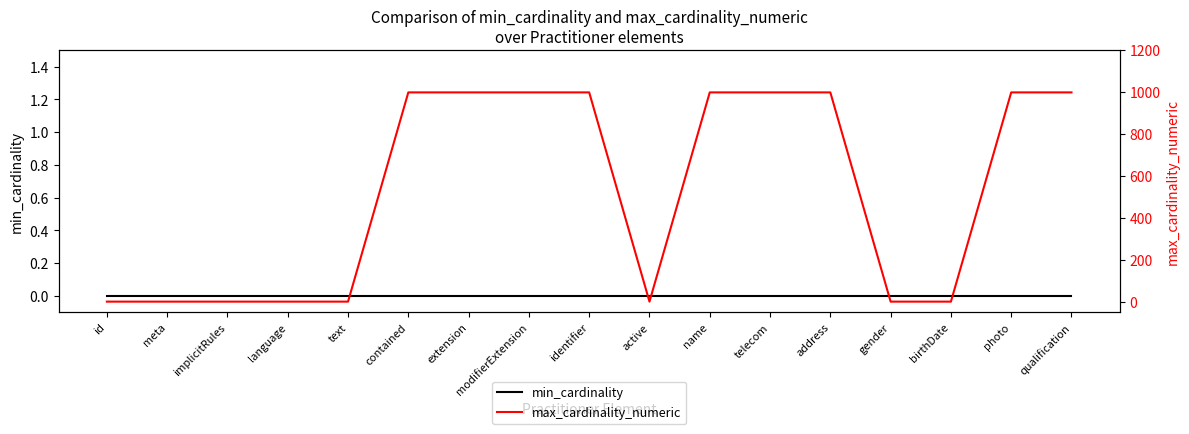

Which series has the largest total across all categories?

max_cardinality_numeric